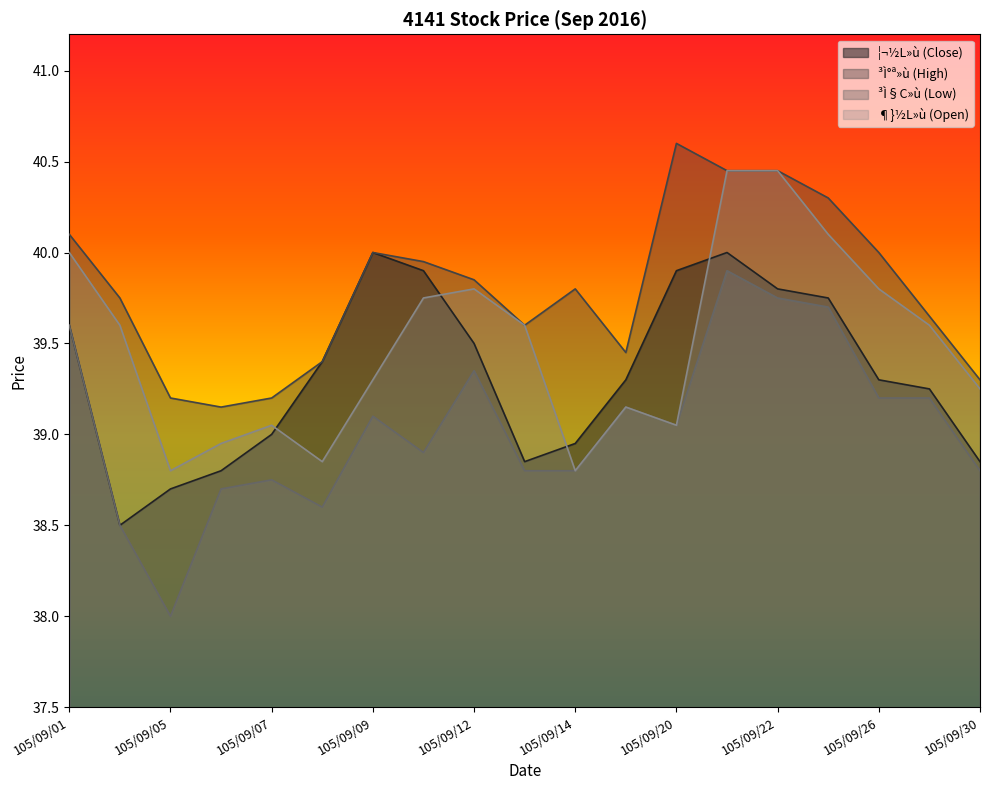

What is the highest value of the ³Ì§C»ù (Low) series?

39.9